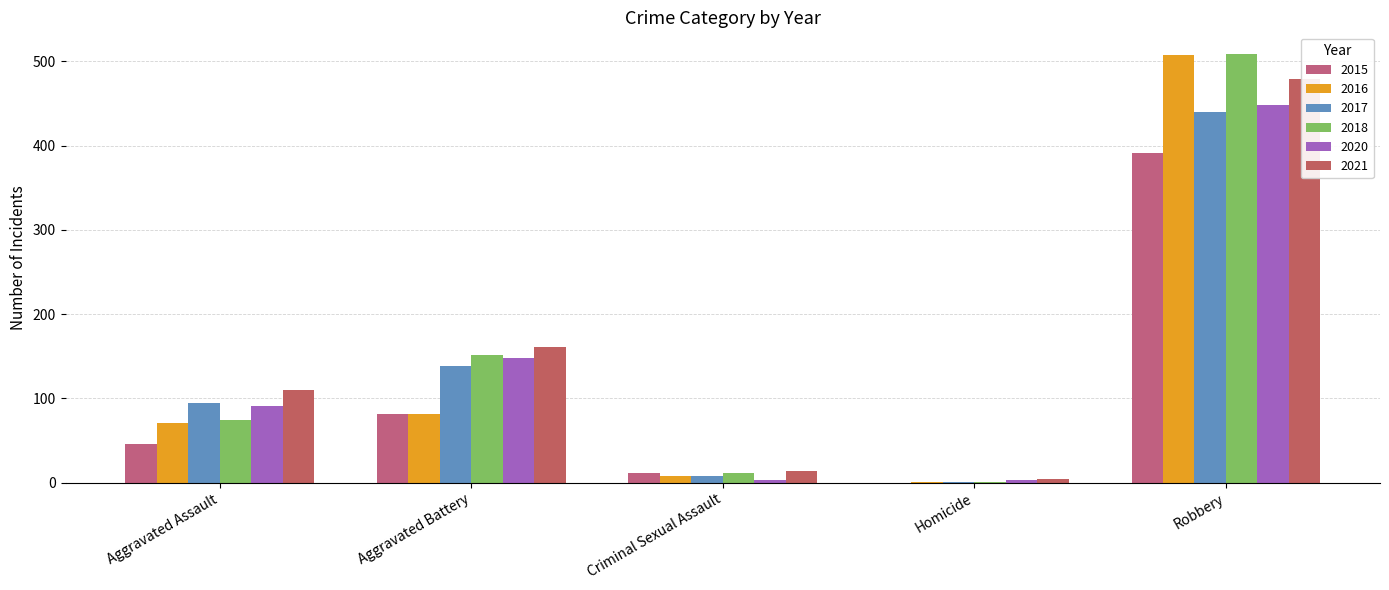

Which series changed the most between Aggravated Assault and Criminal Sexual Assault?

2021